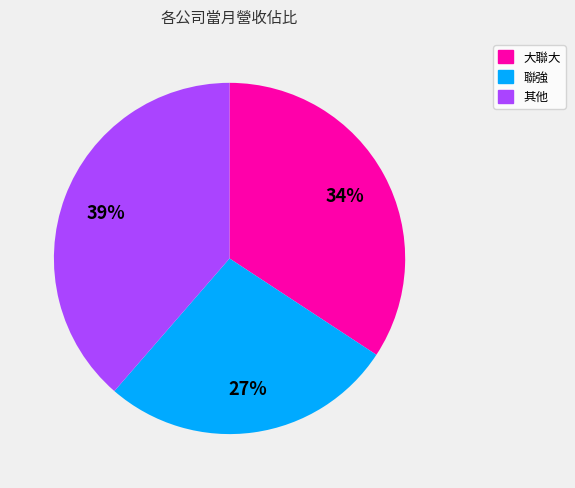

To the nearest percent, what is the average slice percentage?

33%